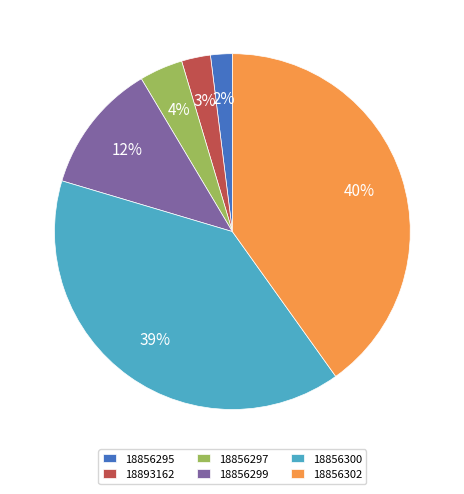

Count the number of slices in the pie.

6